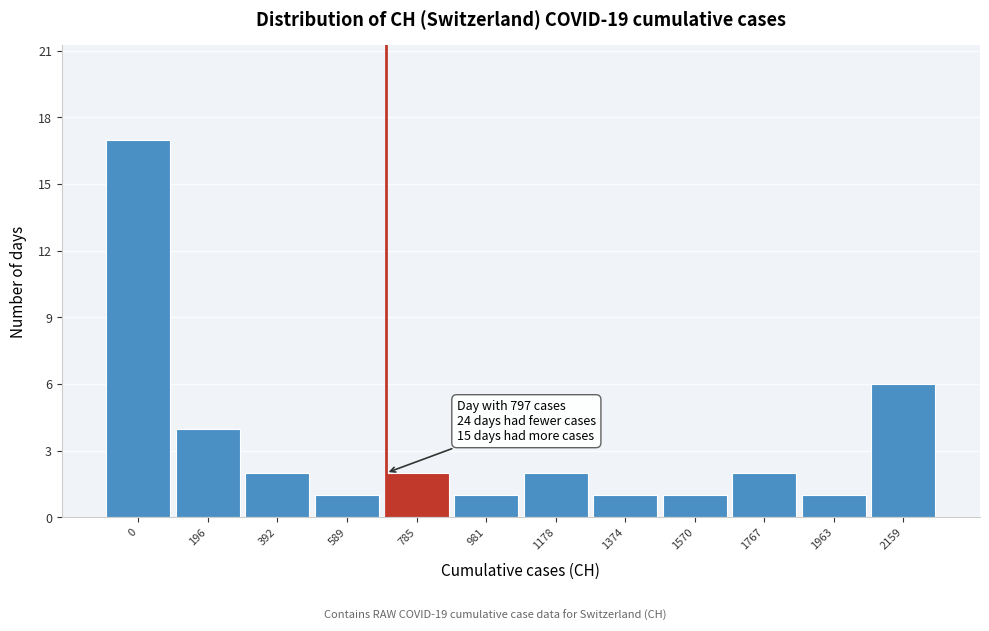

Reading left to right, what are all the values shown in this chart?

0=17	196=4	392=2	589=1	785=2	981=1	1178=2	1374=1	1570=1	1767=2	1963=1	2159=6